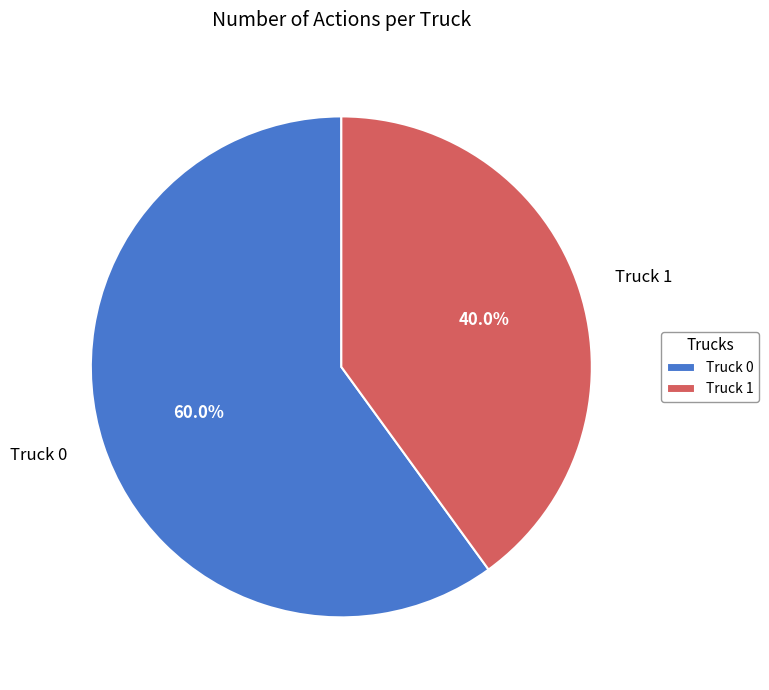

What percentage is NOT represented by Truck 1?

60.0%